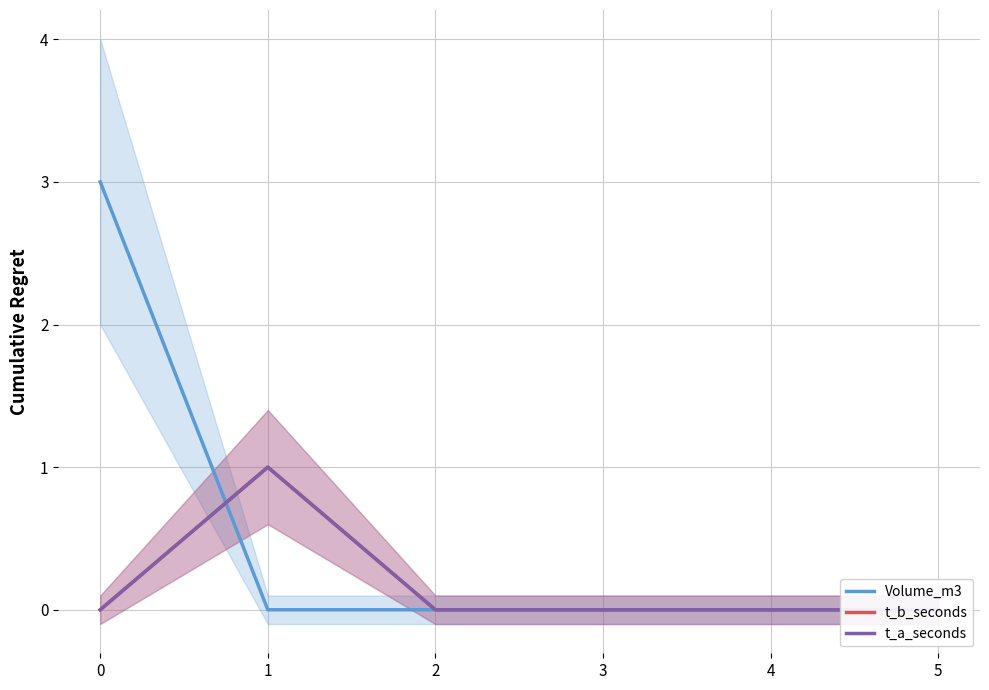

Reading right to left, what are all the values shown in this chart?

Volume_m3: 0	0	0	0	0	3
t_b_seconds: 0	0	0	0	1	0
t_a_seconds: 0	0	0	0	1	0